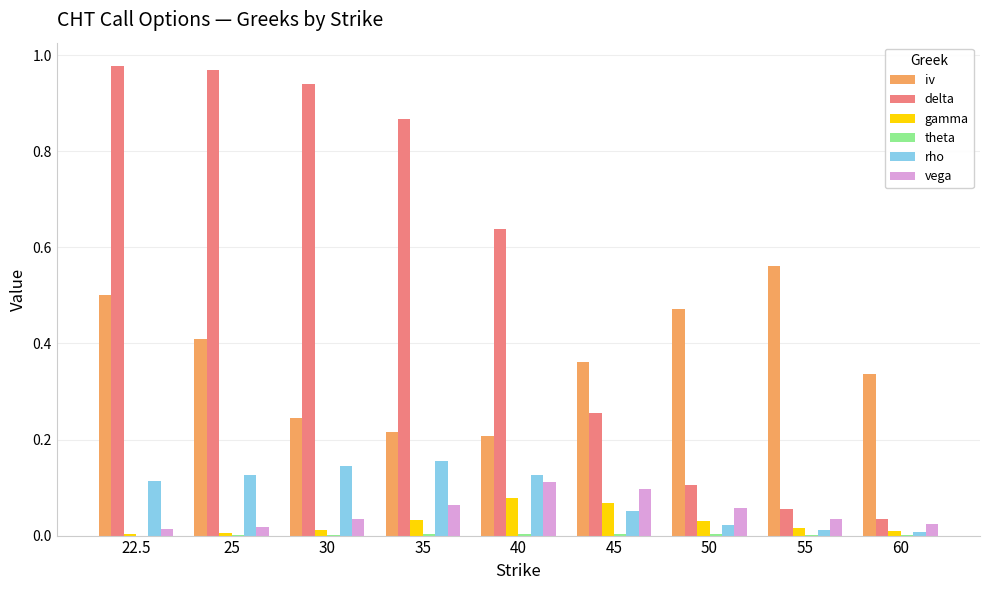

The gamma series shows 0.0 at 35. True or false?

True